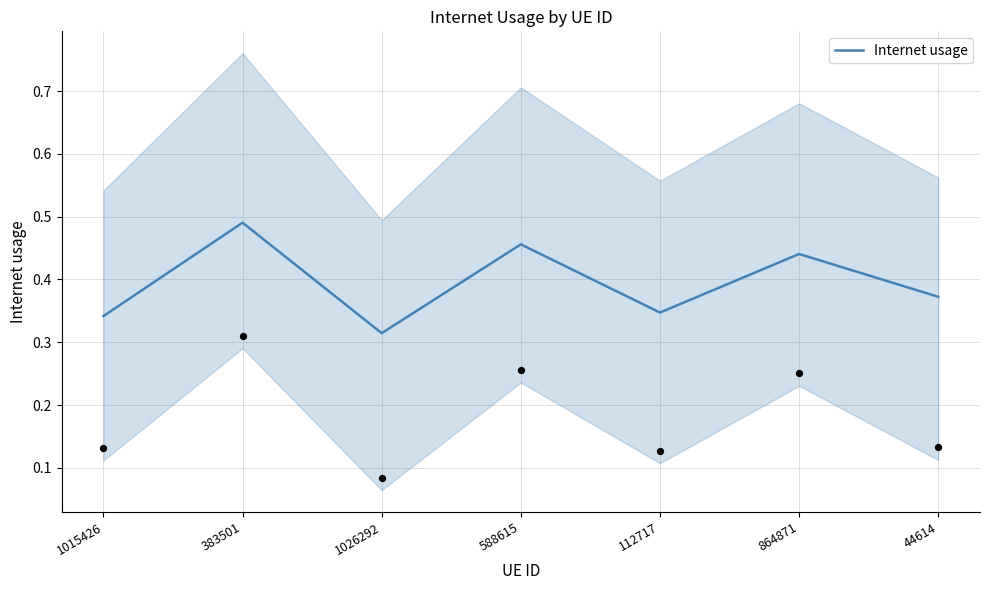

What is the change in value from 383501 to 112717?

-0.1